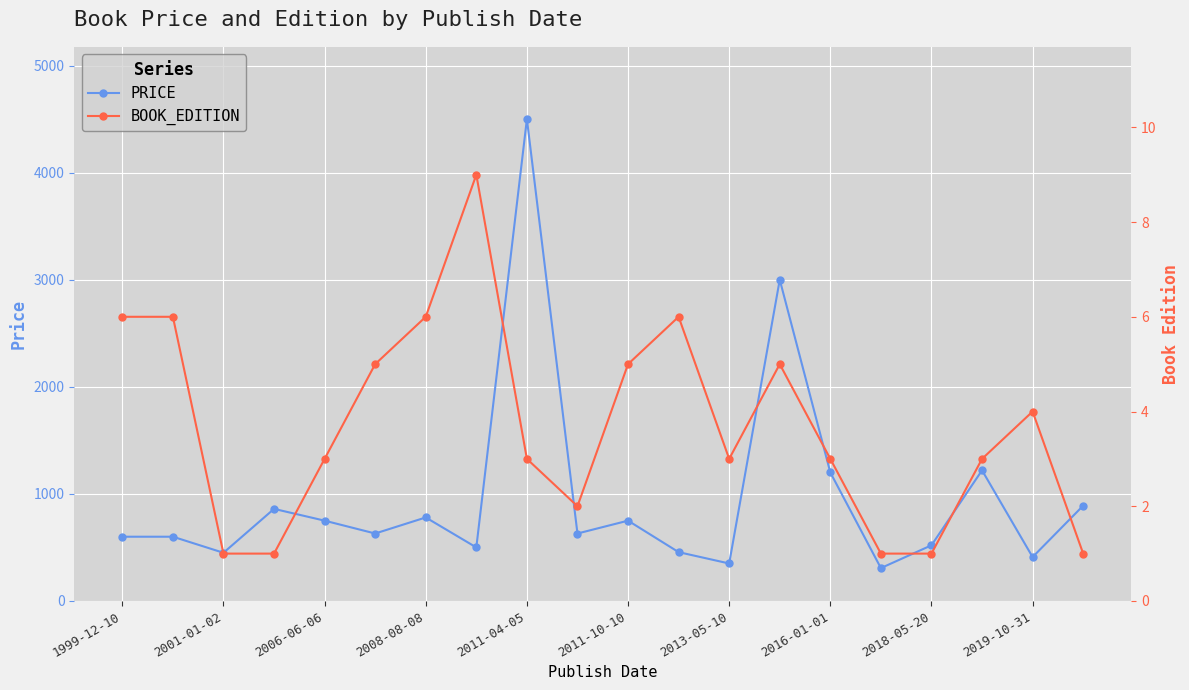

How many distinct data groups are displayed?

2